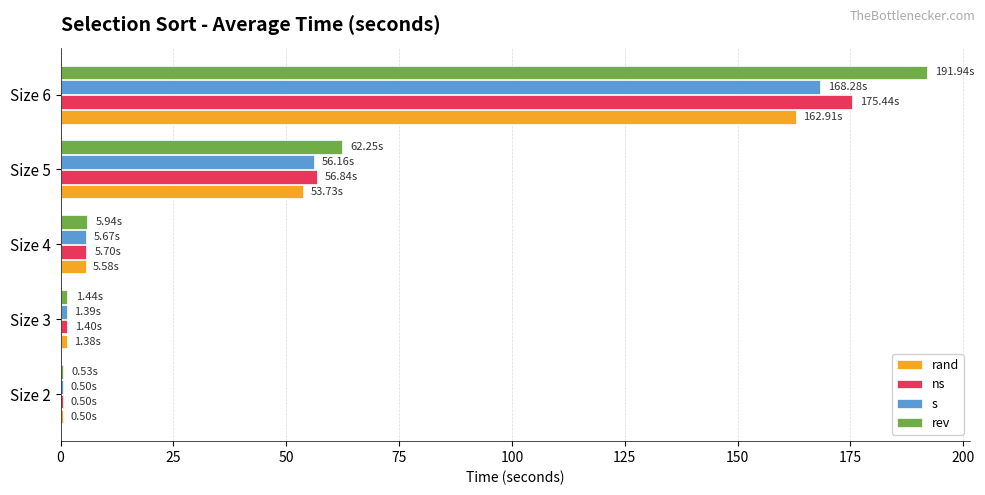

What is the sum of all s values?

232.0